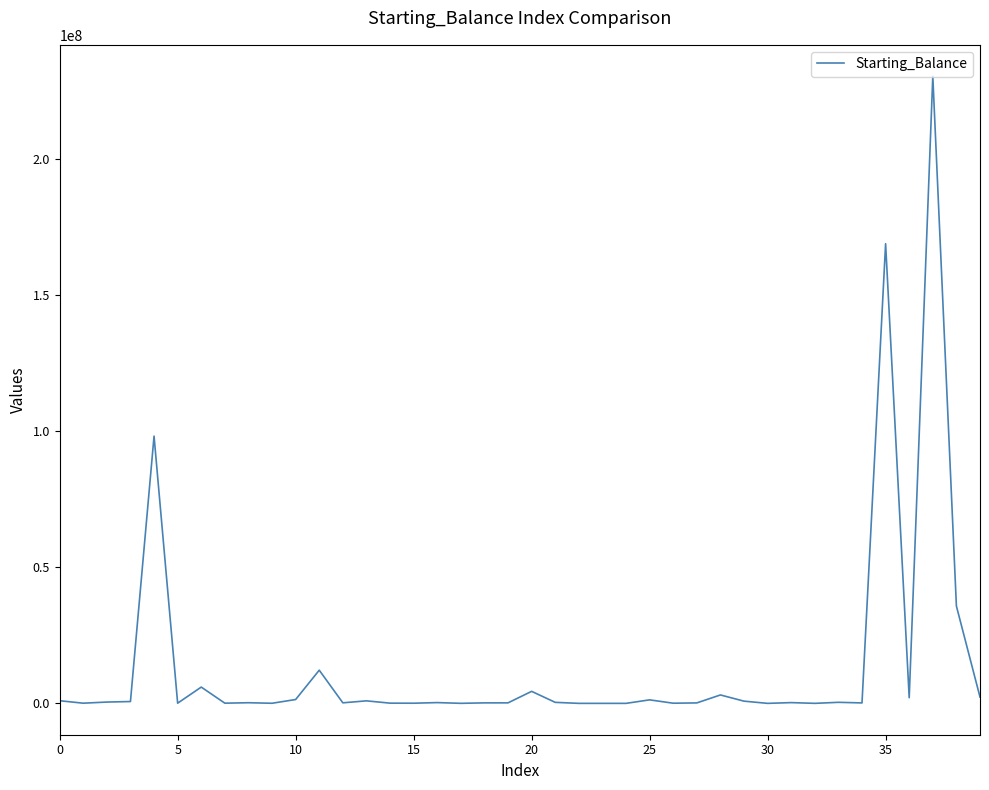

What is the greatest value displayed?

230609064.2